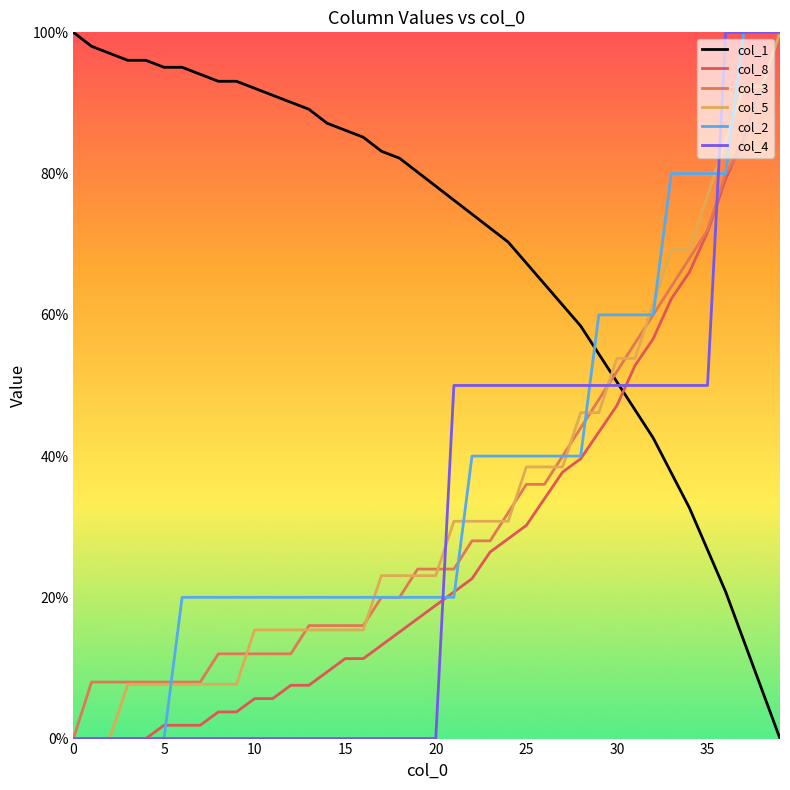

At how many categories does at least one series exceed 15?

40